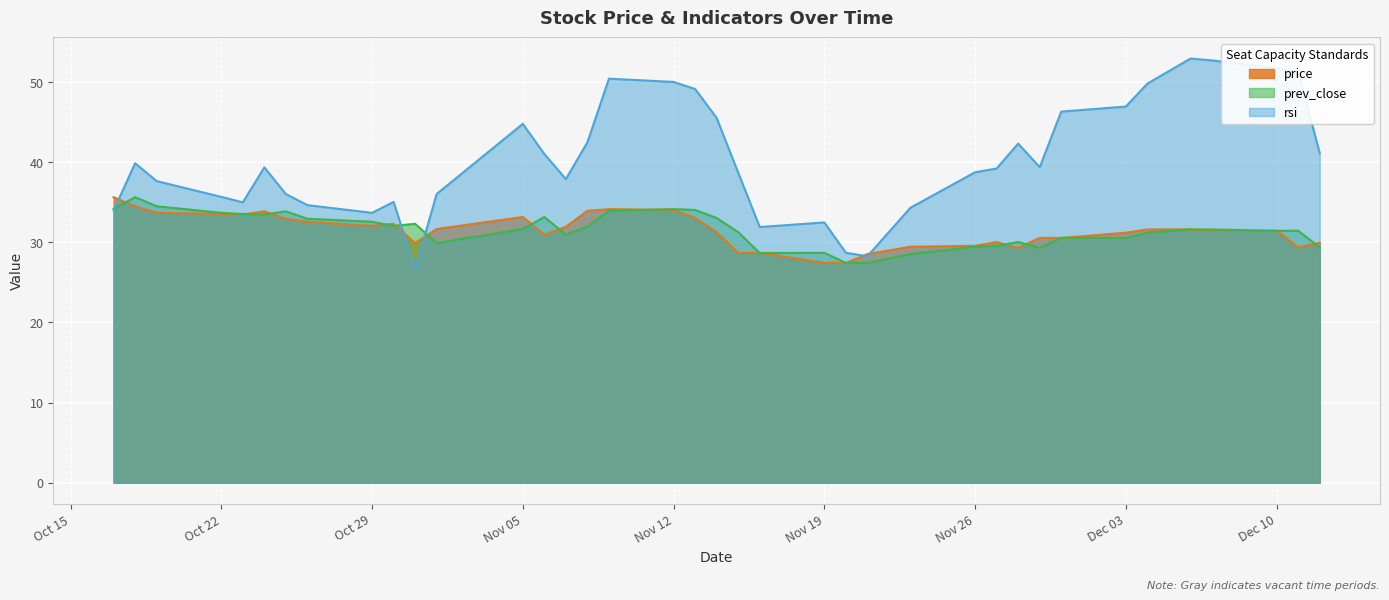

What are all the series names shown in the legend?

price, prev_close, rsi